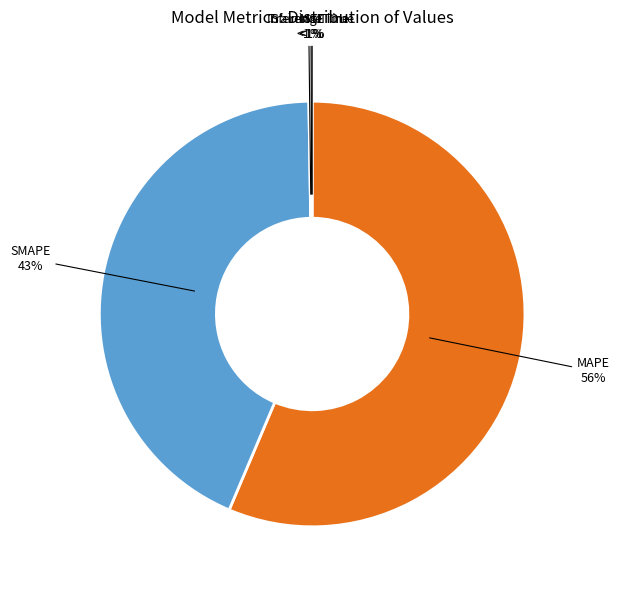

Is there a majority slice in this chart?

Yes